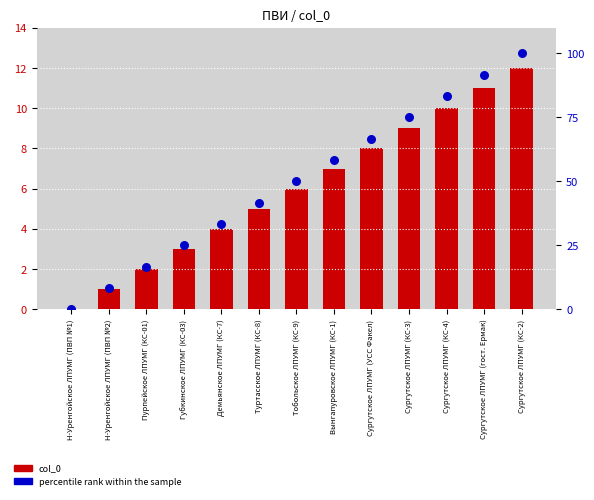

Which series has the largest total across all categories?

percentile rank within the sample